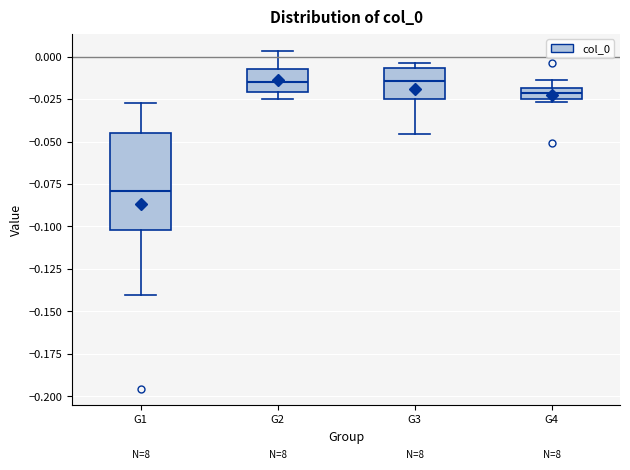

Comparing the boxes themselves (not the whiskers), which one is the tallest?

G1